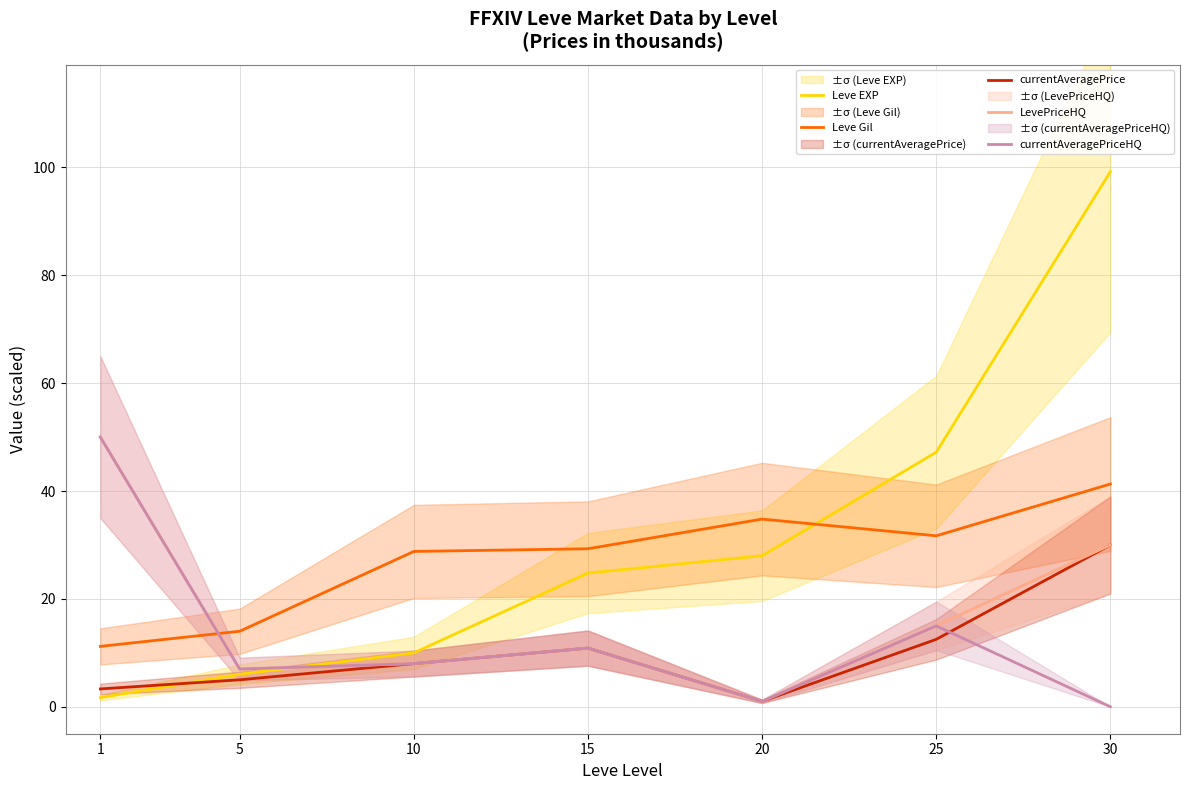

Reading left to right, list all the values displayed in this chart.

Leve EXP: 1=1.7	5=6.0	10=10.0	15=24.8	20=28.0	25=47.2	30=99.2
Leve Gil: 1=11.2	5=14.0	10=28.8	15=29.3	20=34.8	25=31.7	30=41.3
currentAveragePrice: 1=3.3	5=5.0	10=8.0	15=10.9	20=1.0	25=12.5	30=30.0
LevePriceHQ: 1=50.0	5=7.0	10=8.0	15=10.9	20=1.0	25=15.0	30=30.0
currentAveragePriceHQ: 1=50.0	5=7.0	10=8.0	15=10.9	20=1.0	25=15.0	30=0.0